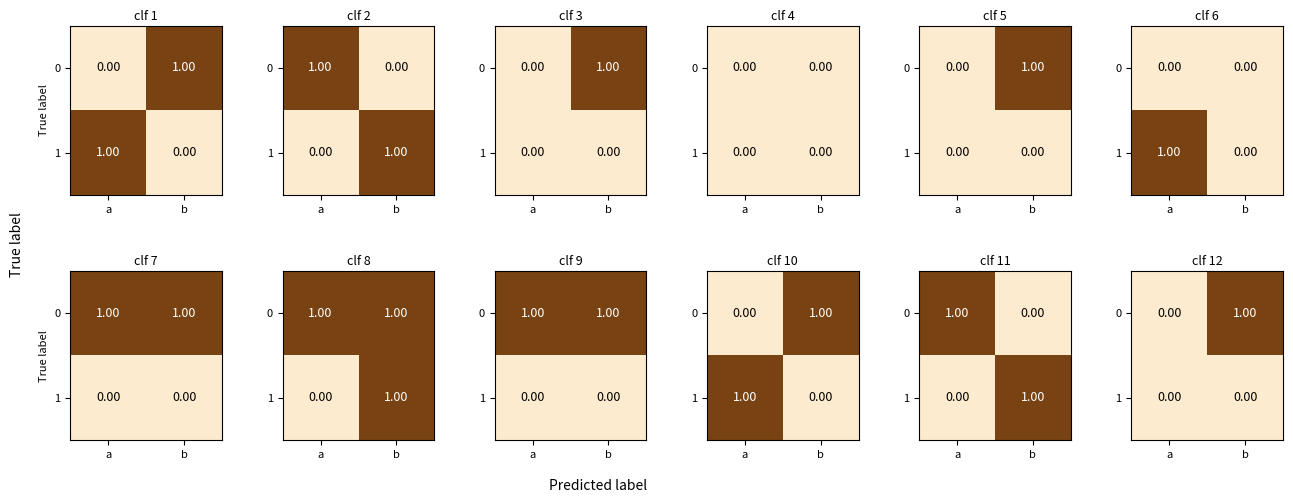

How many categories are shown in the chart?

2